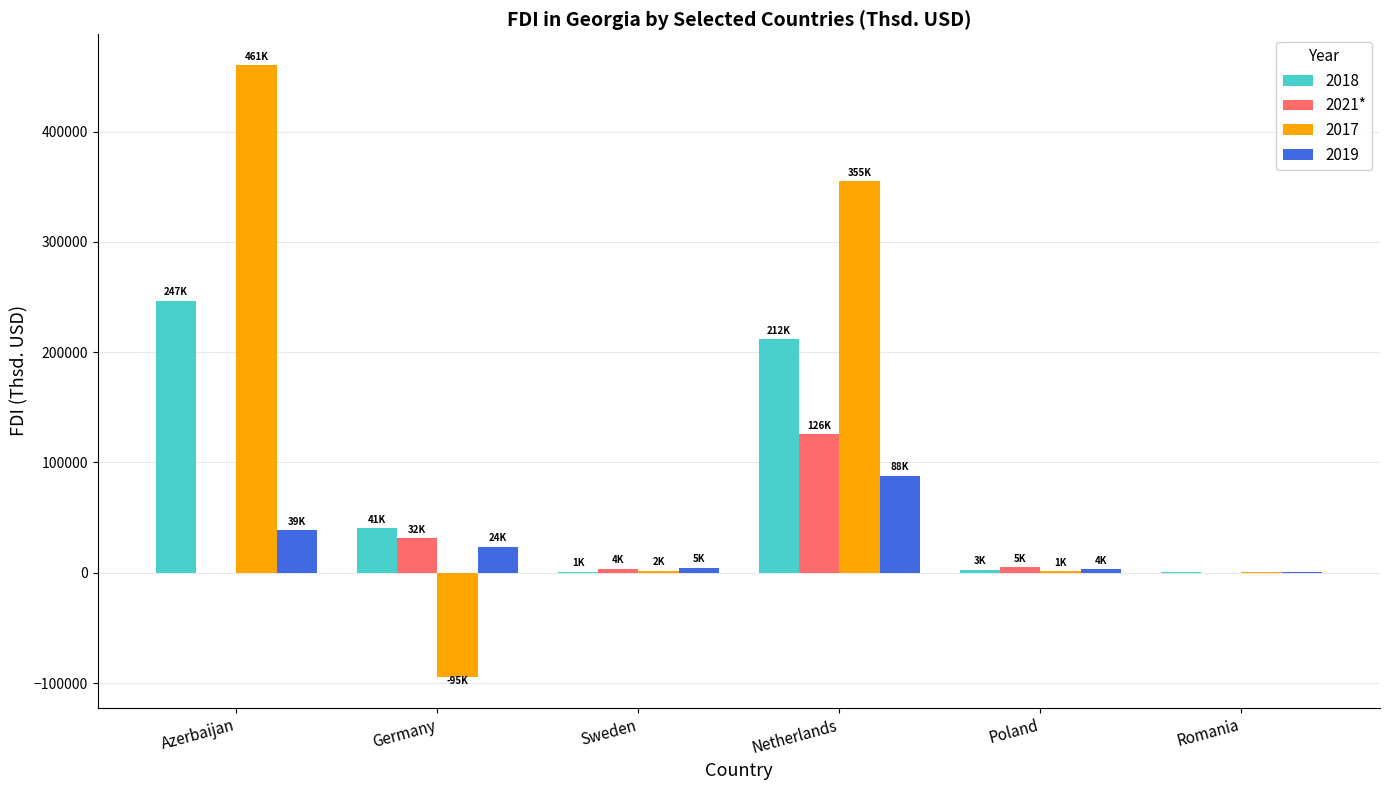

What is the maximum value shown in the chart?

460500.8